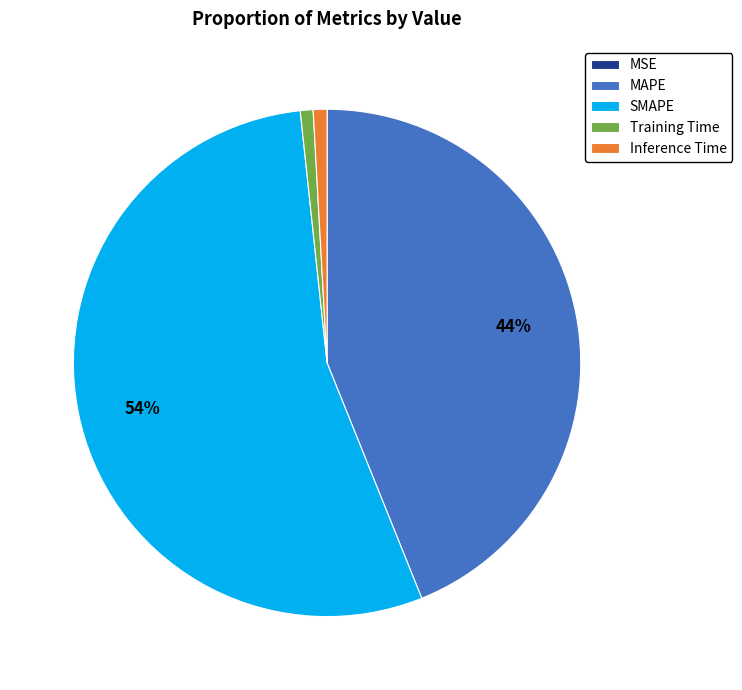

Is the sum of Inference Time and Training Time greater than half?

No